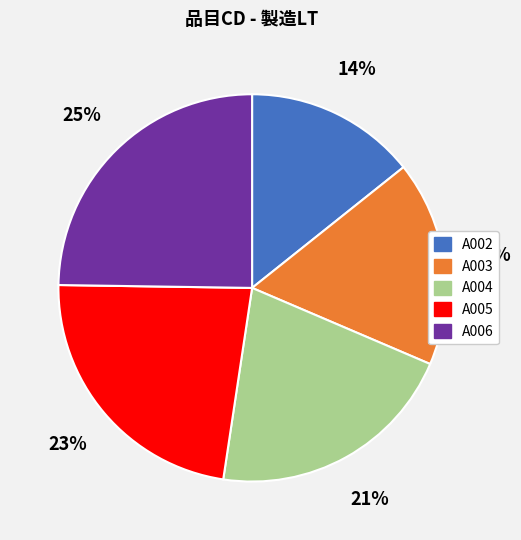

Count the number of slices in the pie.

5